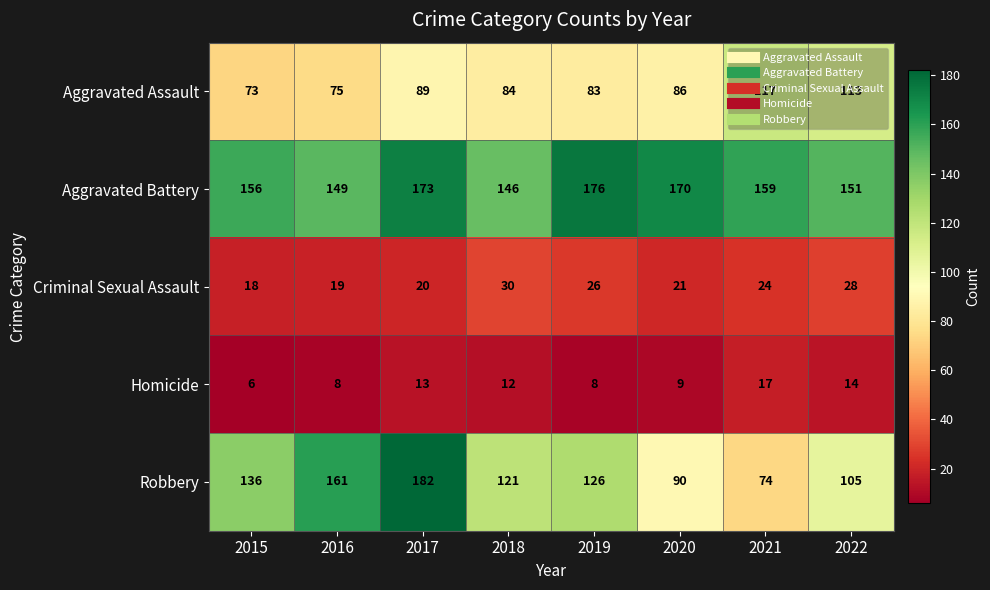

What is the approximate value of Aggravated Assault at 2018?

84